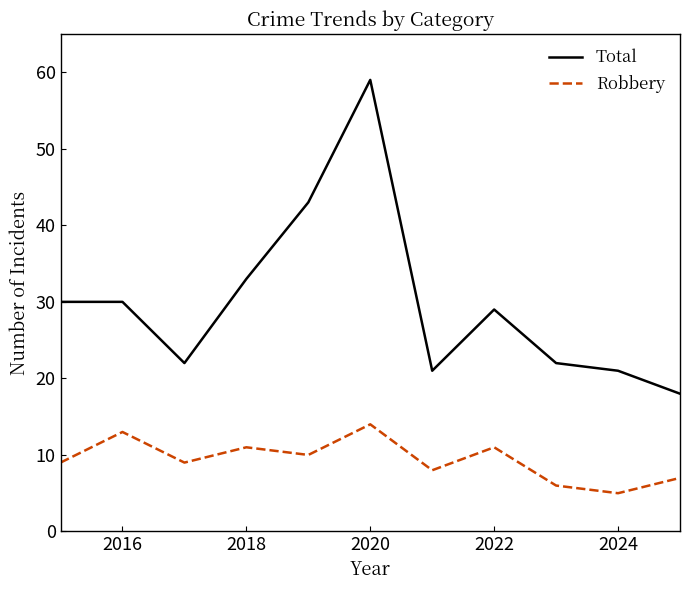

What is the greatest value displayed?

59